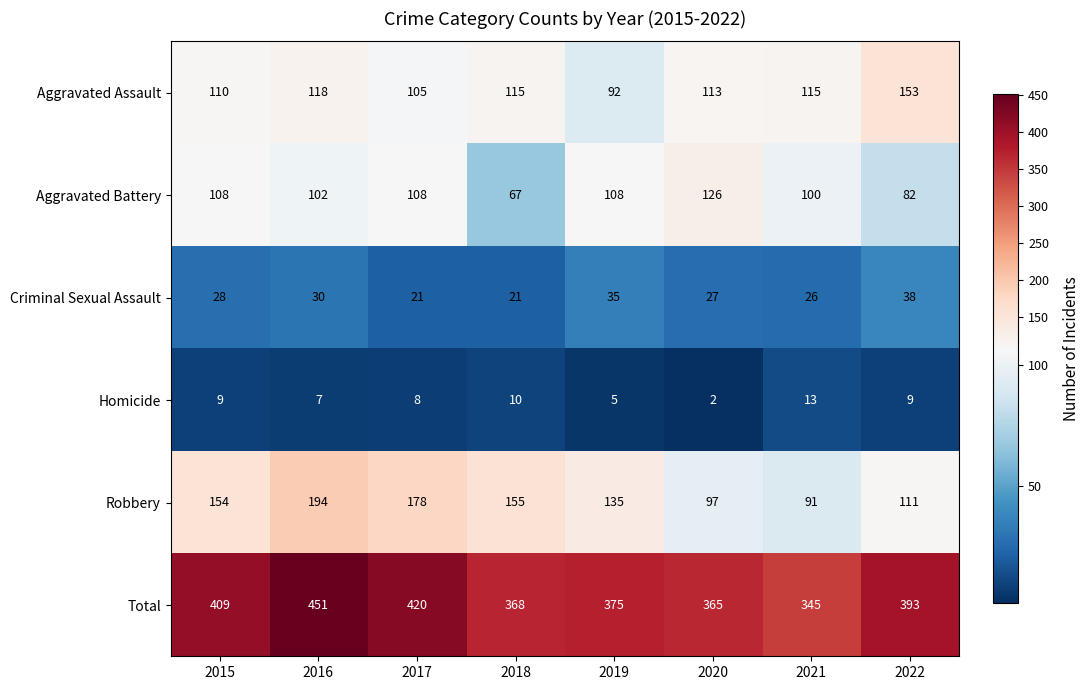

What is the difference between the highest and lowest values at 2021?

332